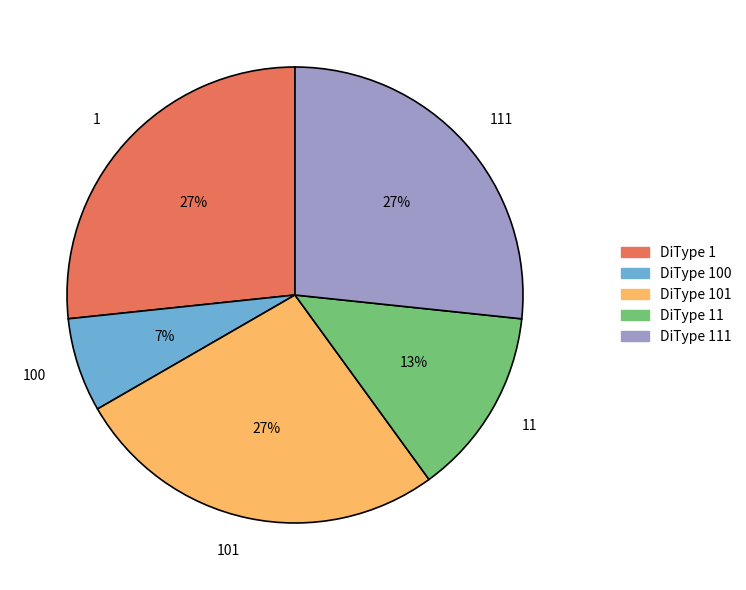

How many segments does this pie chart have?

5